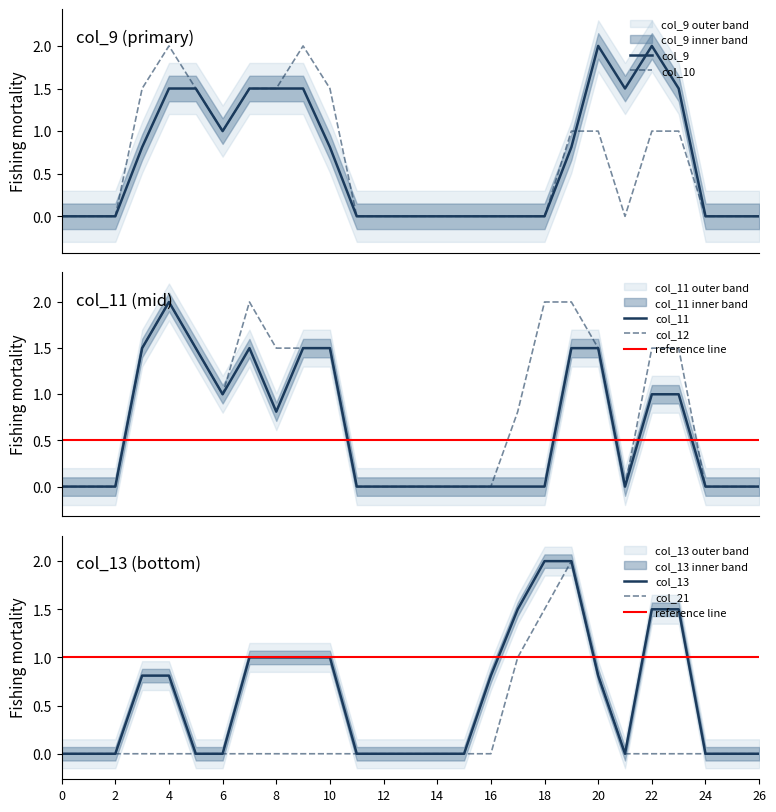

How many values in col_10 are above zero?

12